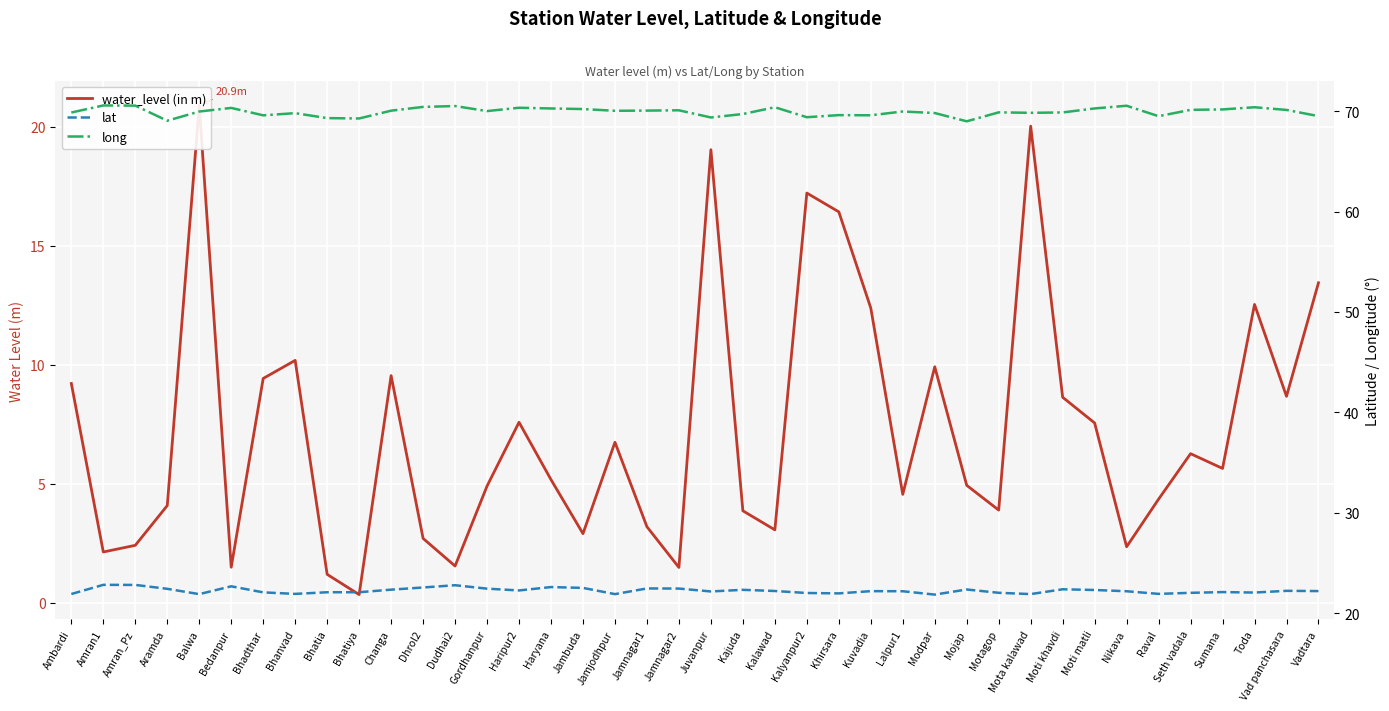

In long, how many points are higher than both neighbors (excluding endpoints)?

12